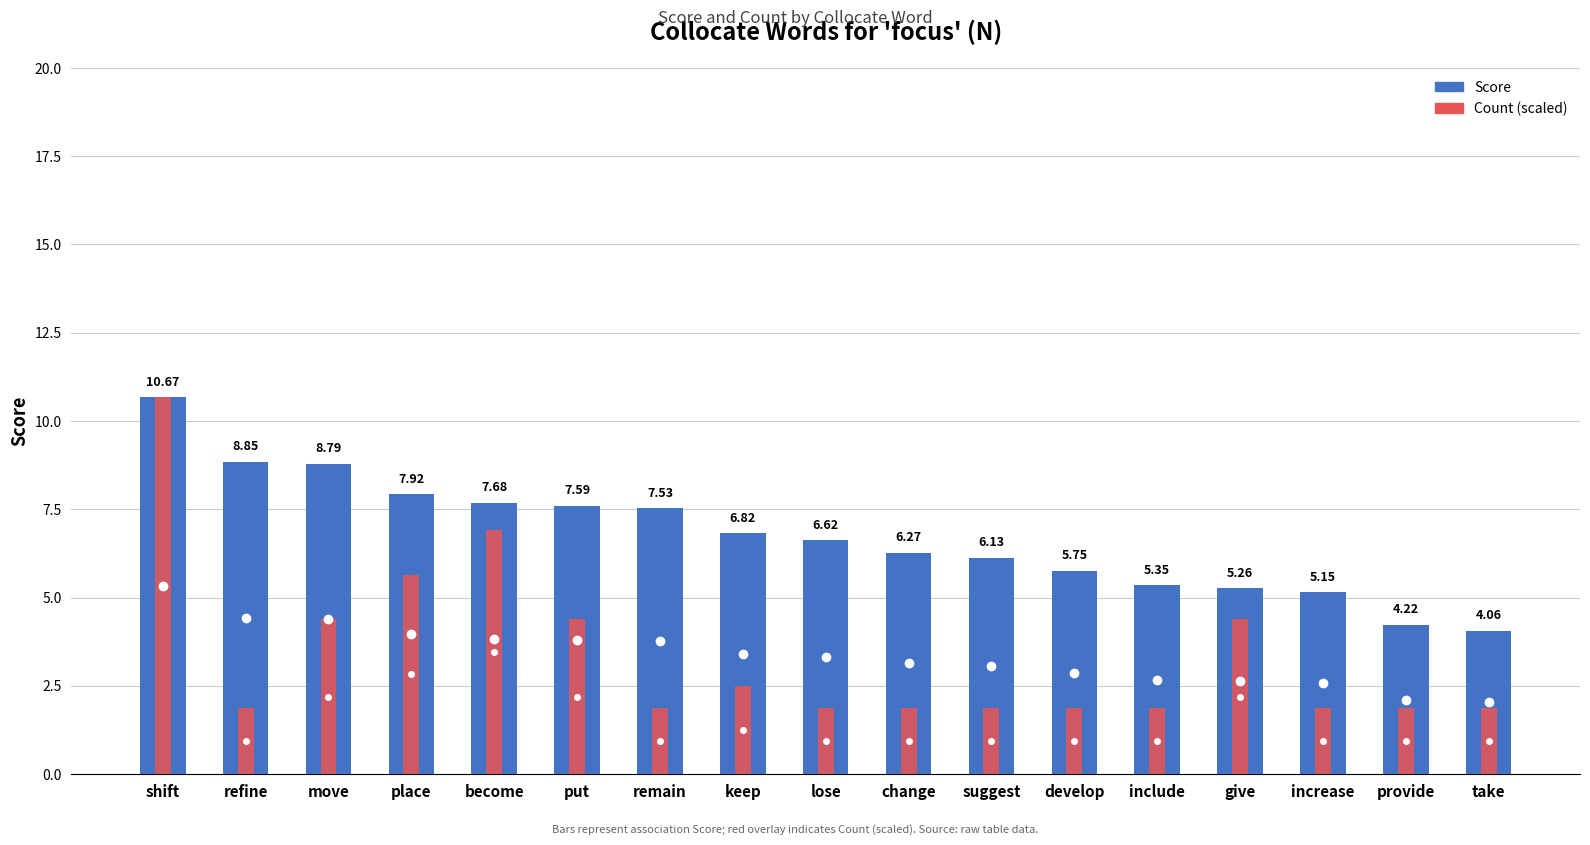

At which category is the sum across all series the highest?

shift